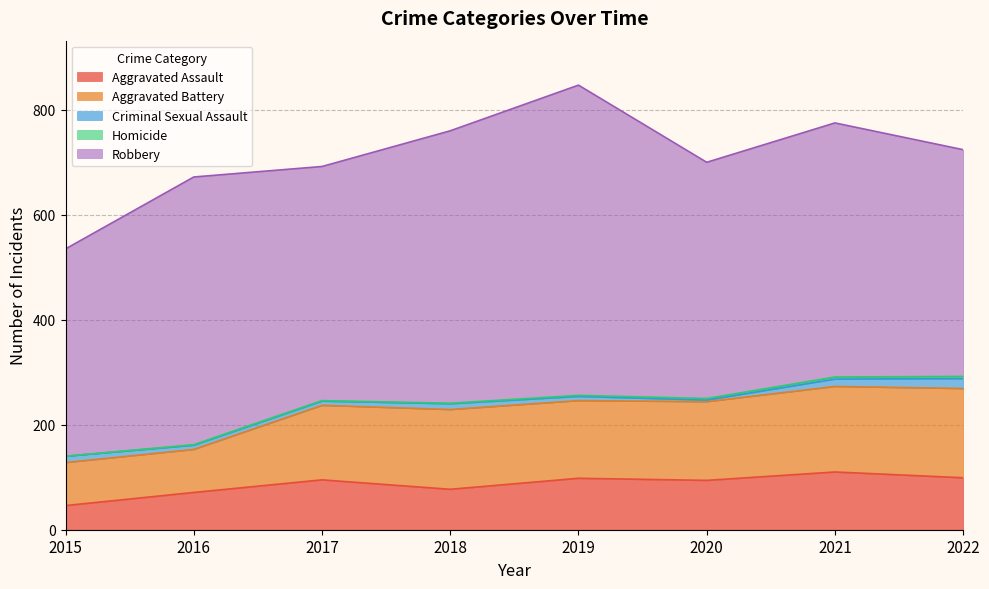

True or false: Aggravated Battery and Aggravated Assault cross at least once.

False